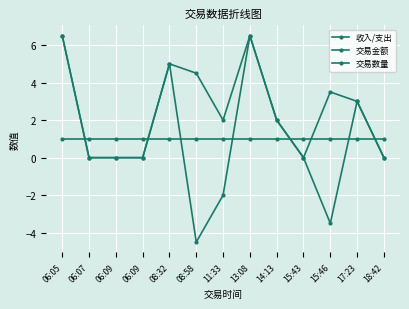

How many series are shown in this chart?

3